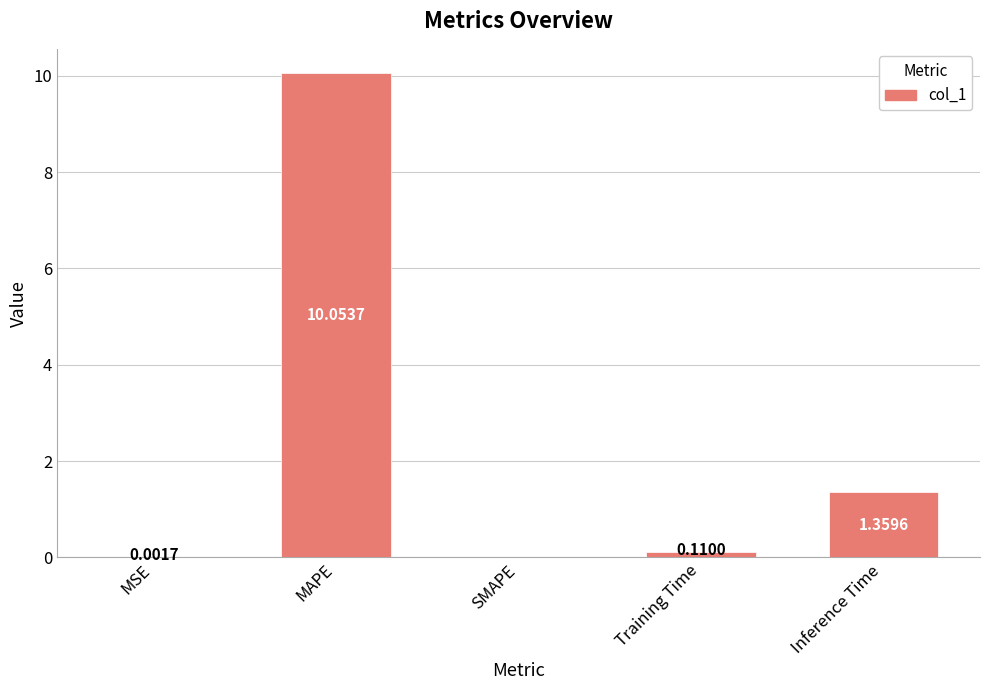

Are the bars horizontal?

No